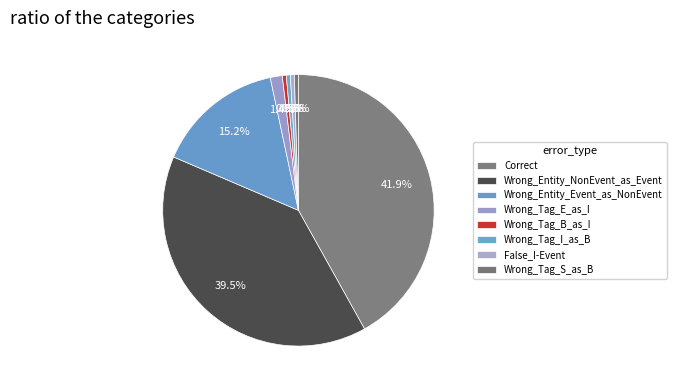

How many slices are in this pie chart?

8